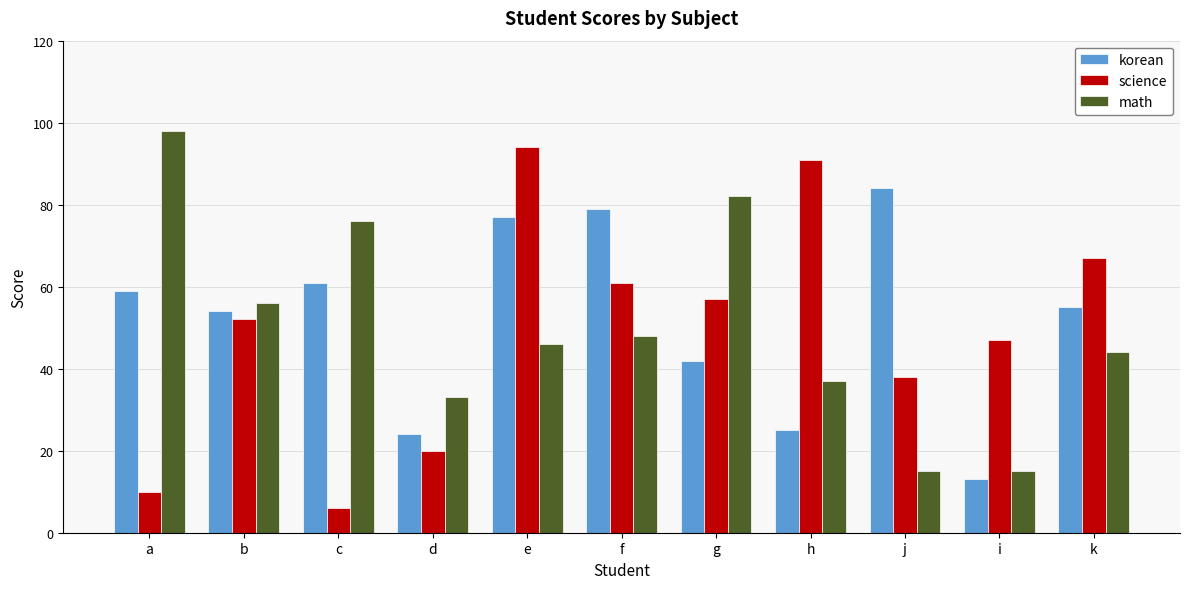

What value does the korean series have at d?

24